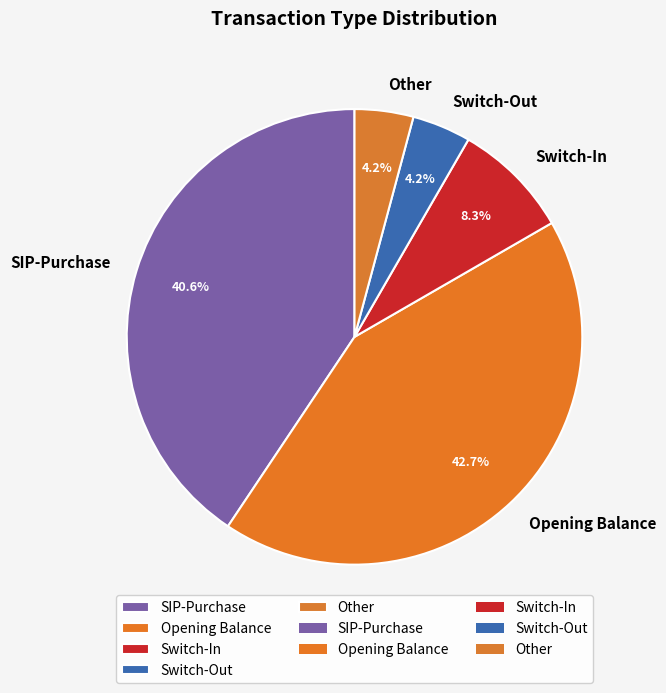

What is the total percentage of Switch-In and Opening Balance?

51.0%